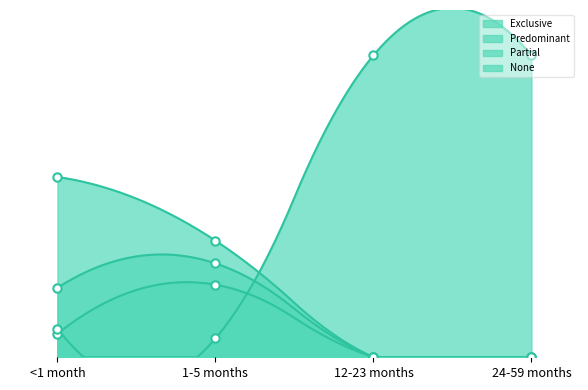

How many data points does each series have?

4